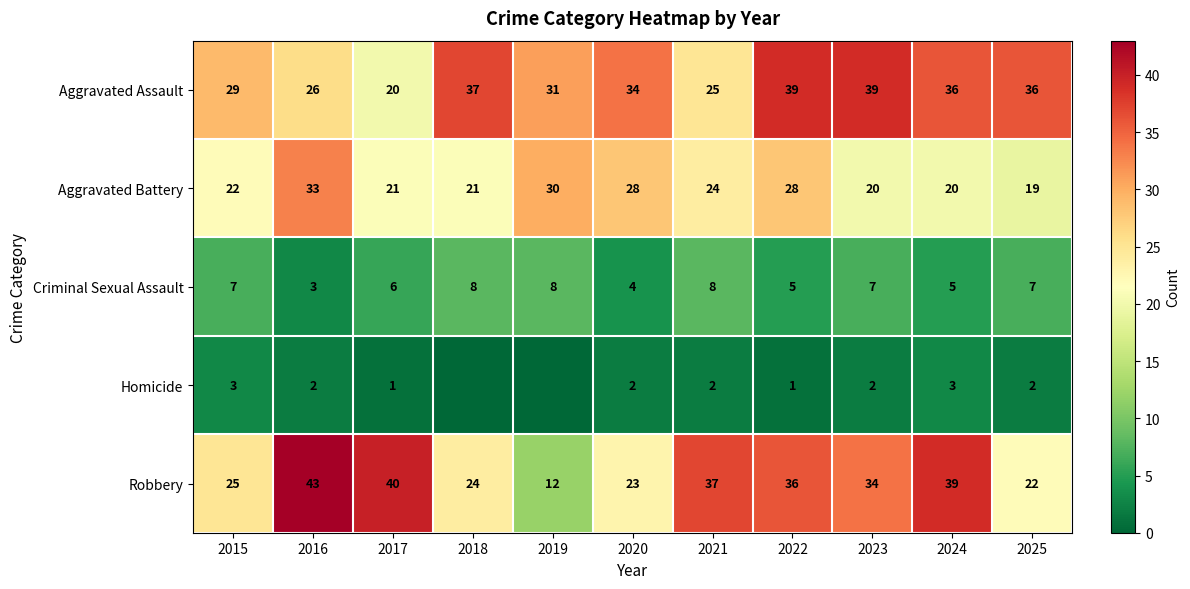

What is the lowest value of the Aggravated Assault series?

20